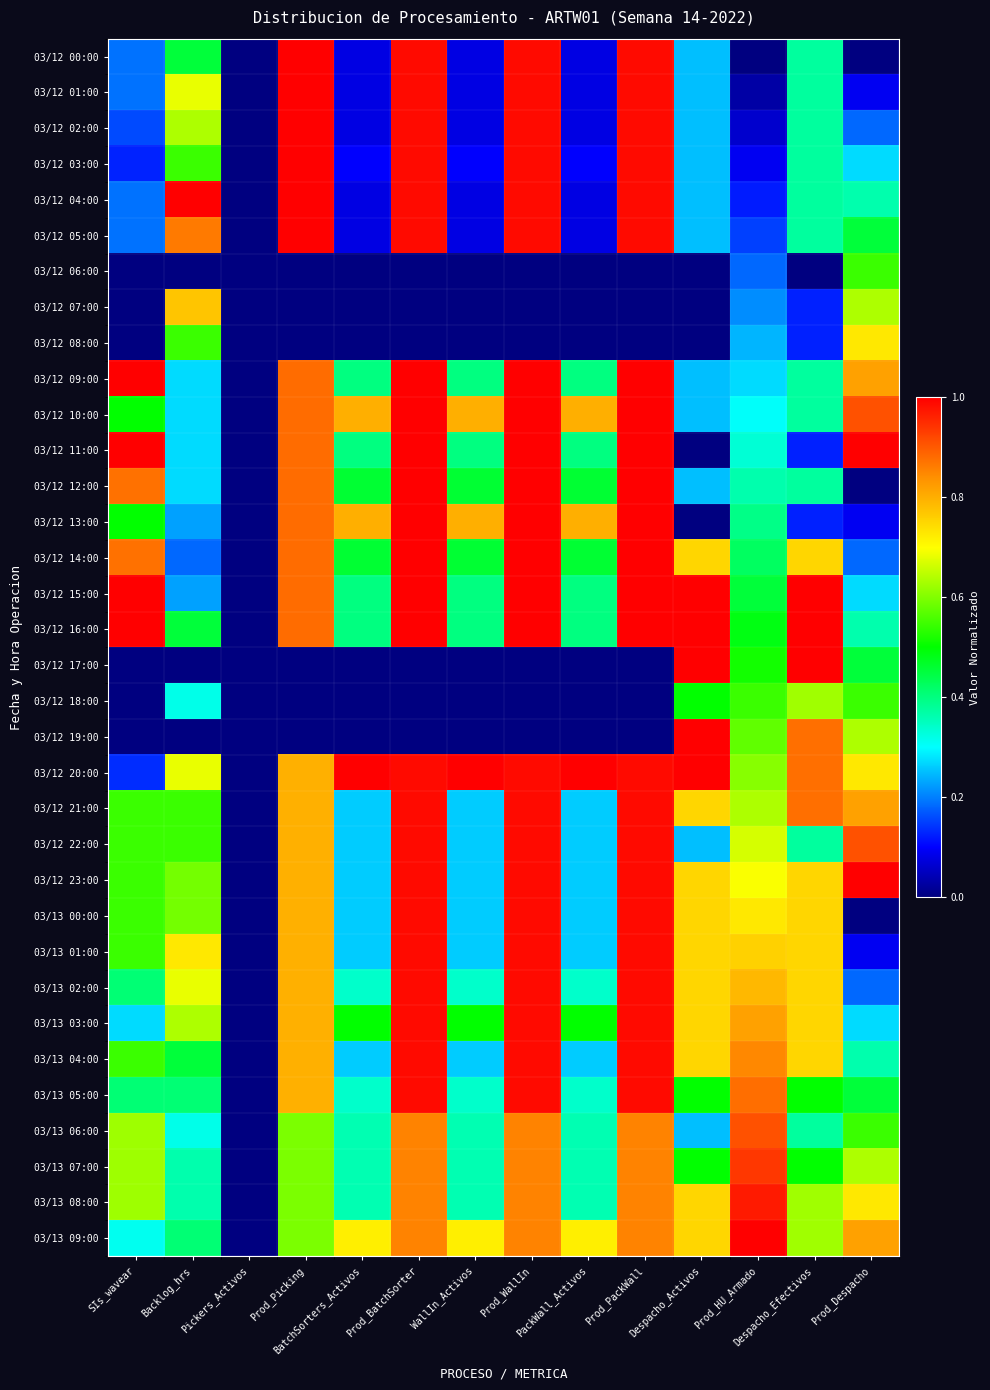

Between Despacho_Efectivos and Despacho_Activos, which is larger?

Despacho_Efectivos